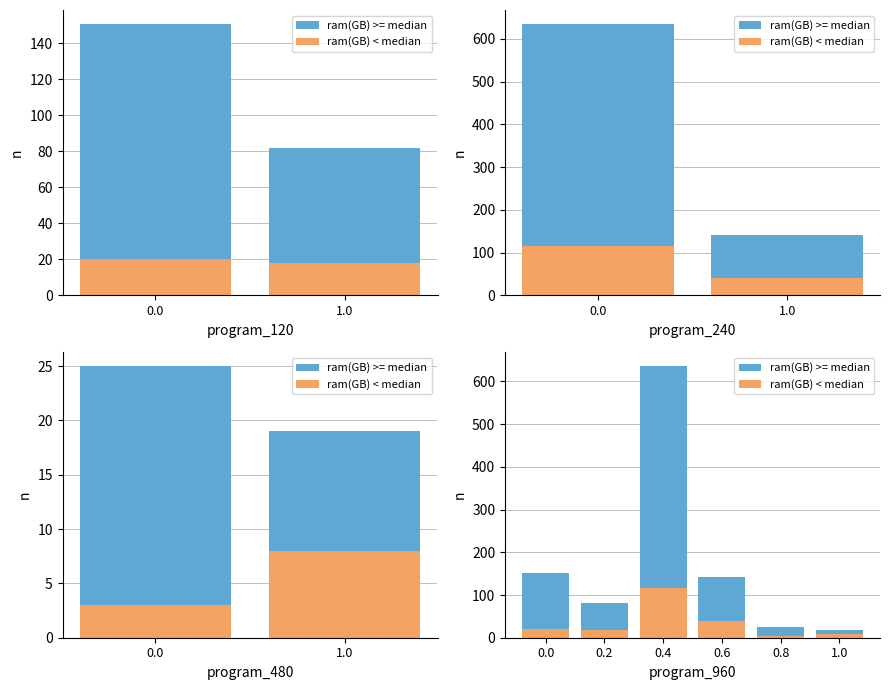

Is it true that ram(GB) >= median equals 60 at 0.0?

False